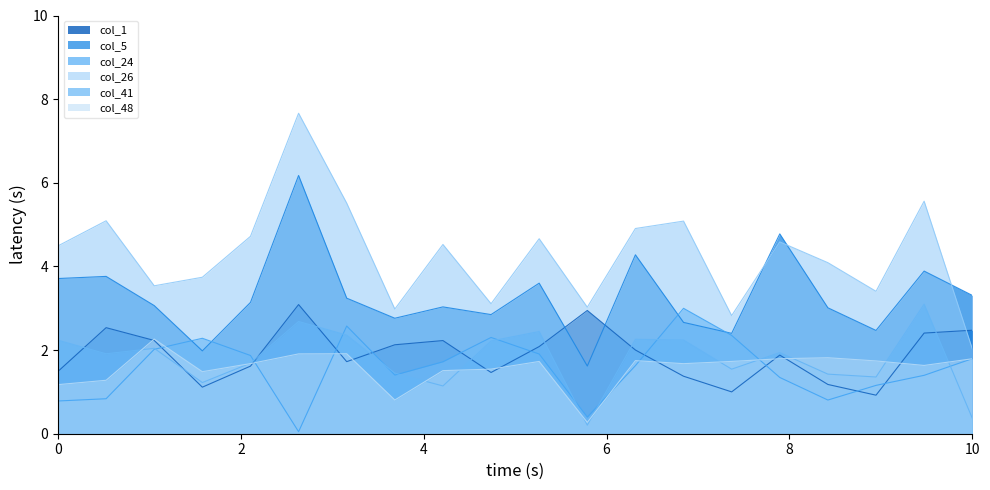

Rank the series by their maximum value, from highest to lowest.

col_26, col_5, col_41, col_1, col_24, col_48